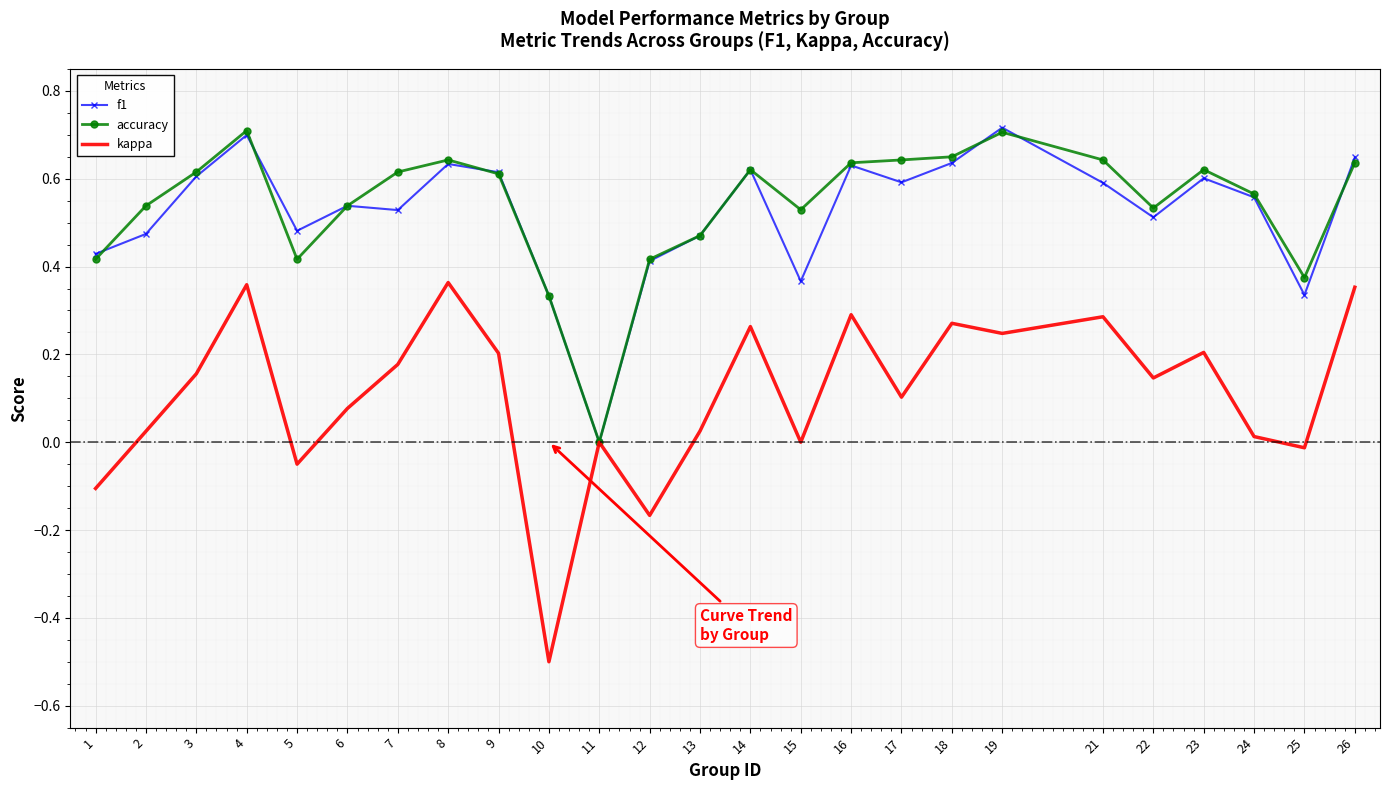

What is the minimum value shown in the chart?

-0.5